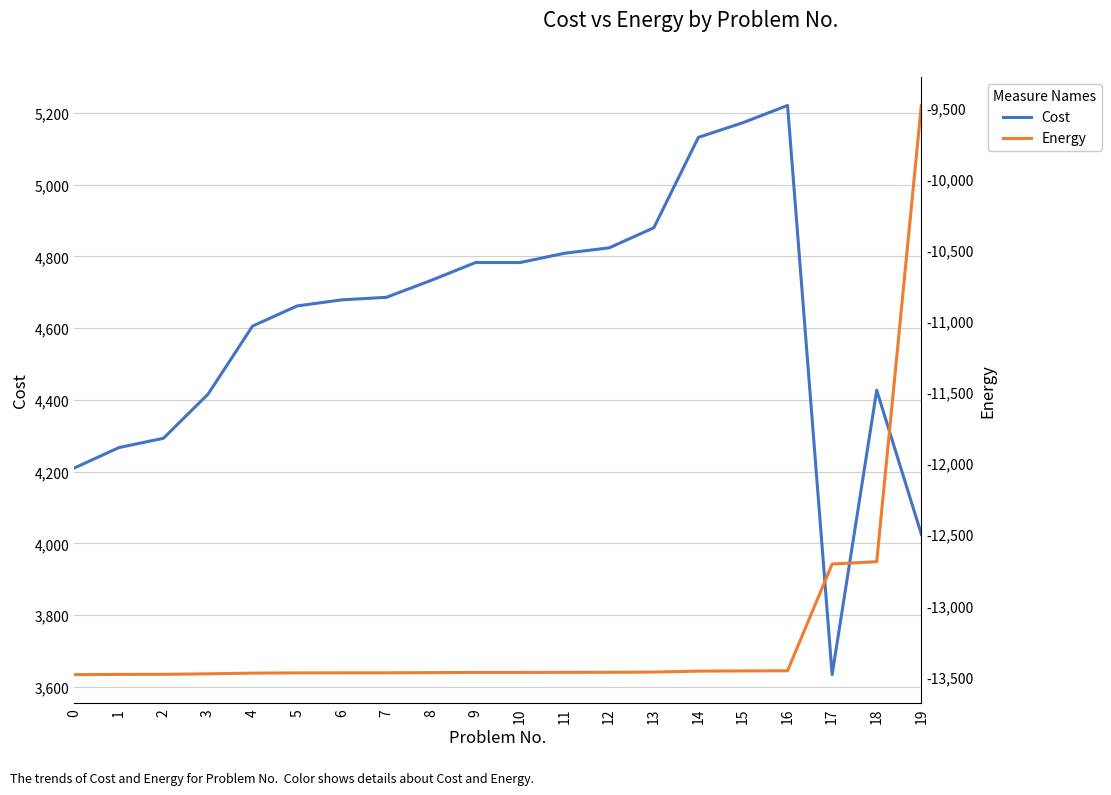

What is the sum of the Cost values at 1 and 5?

8929